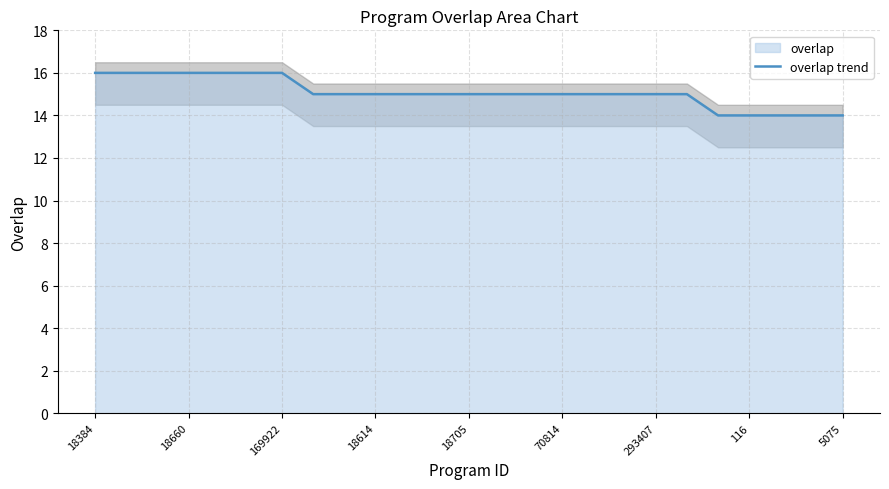

Is it true that overlap trend equals 9 at 18660?

False